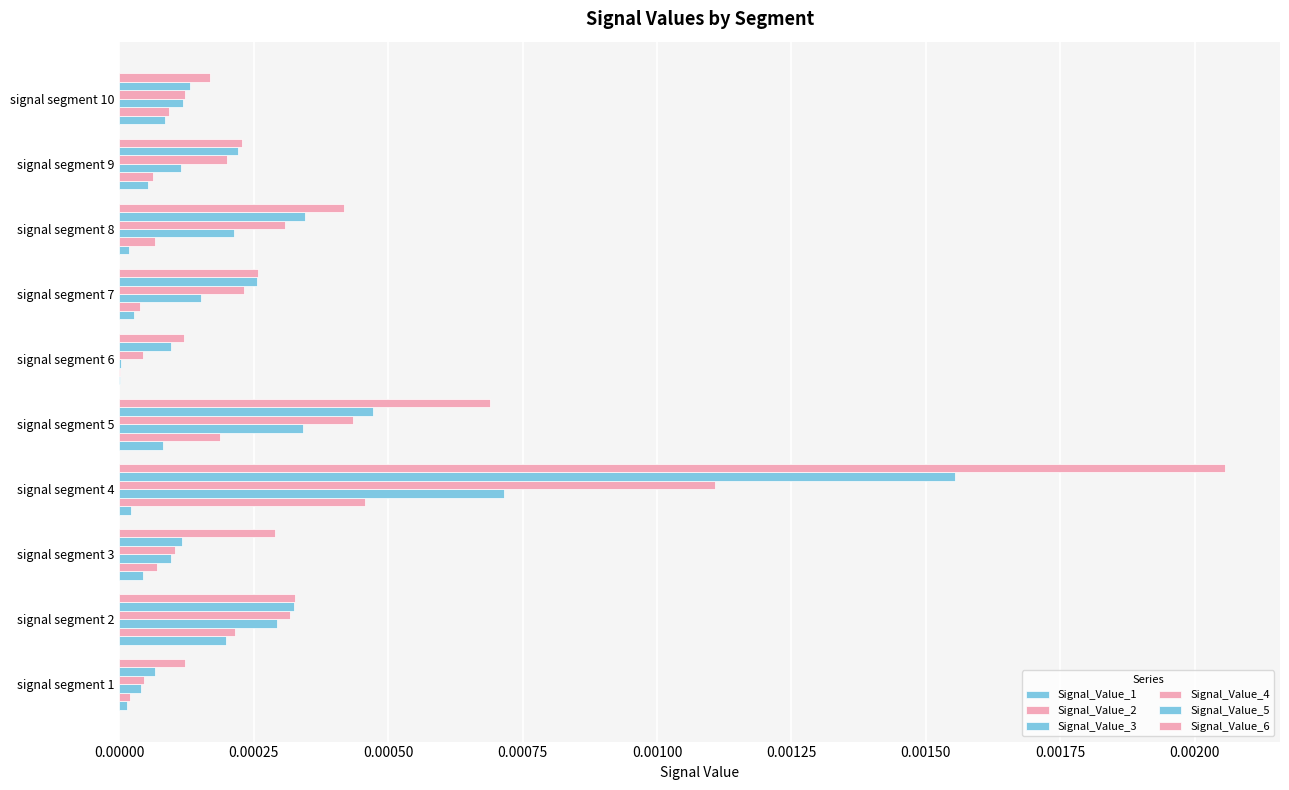

How many categories are shown in the chart?

10